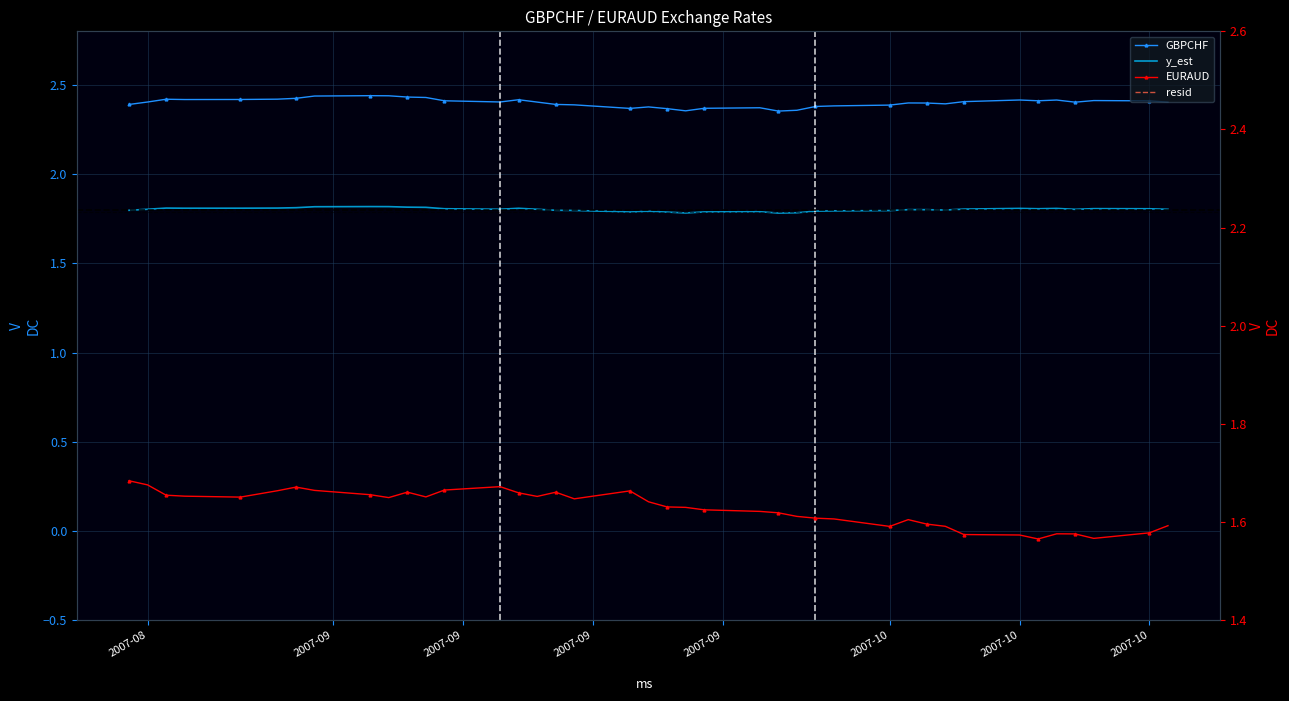

What is the smallest value displayed?

-0.2